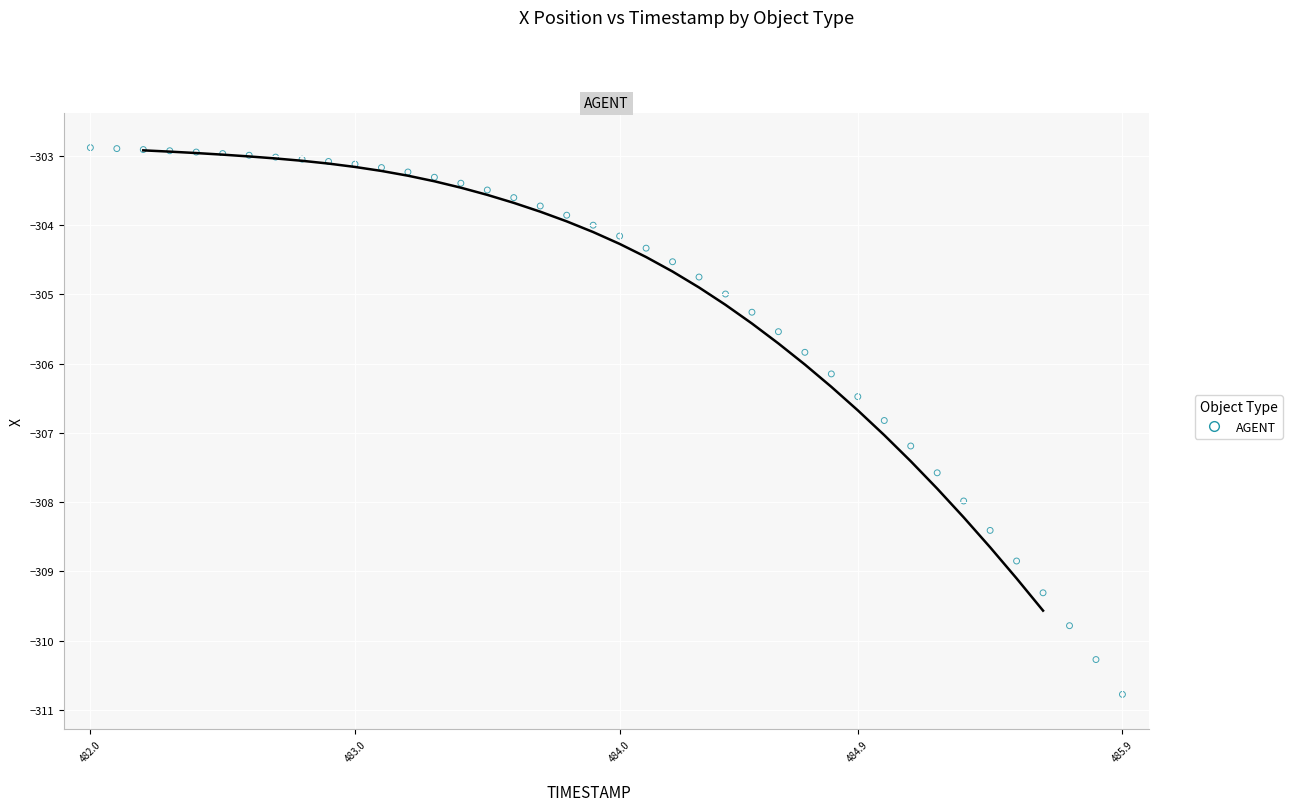

What is the range of Y values (max minus min)?

7.9